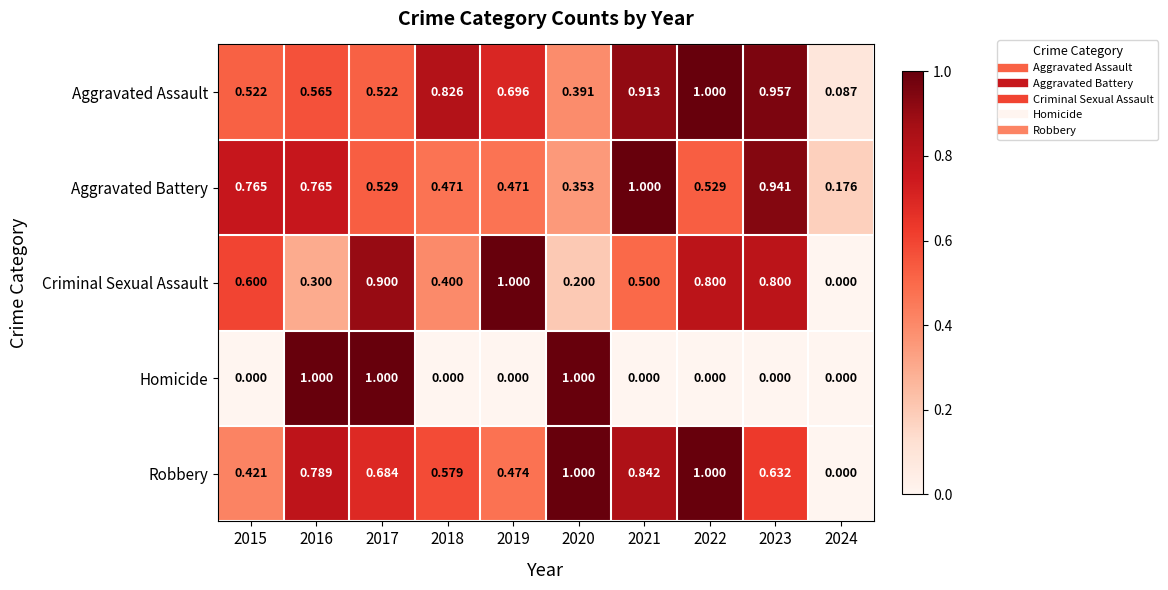

Which series has the largest total across all categories?

Aggravated Assault